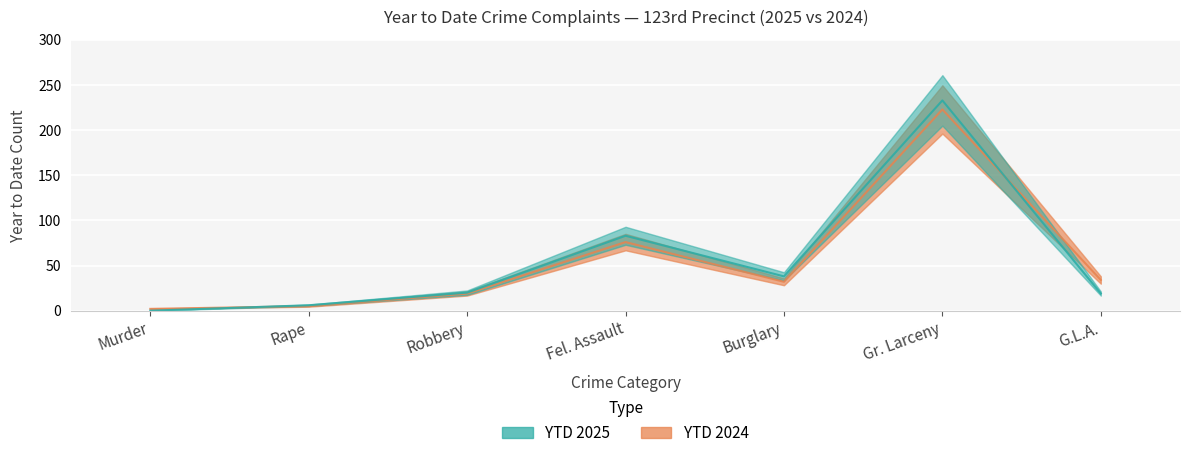

At which label does YTD 2024 reach its minimum?

Murder